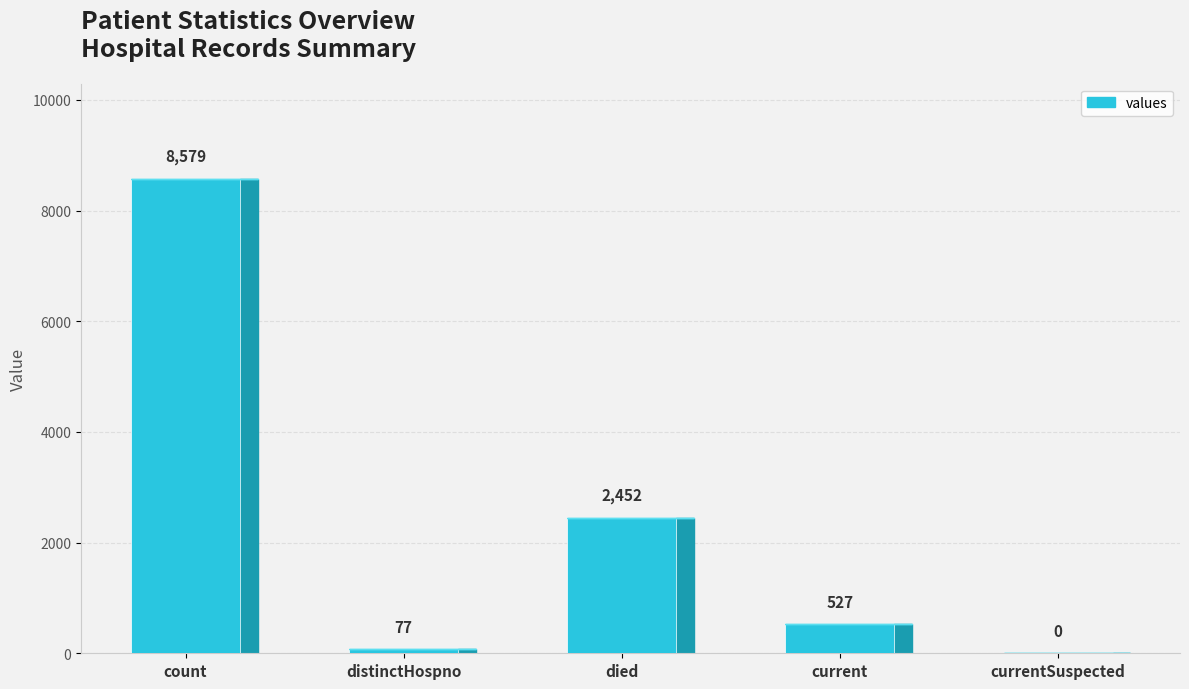

Count the number of values greater than 527.

2